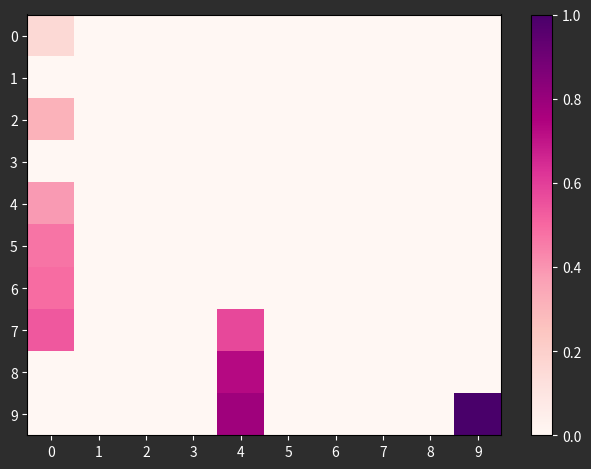

Which series has the largest range (max minus min)?

9